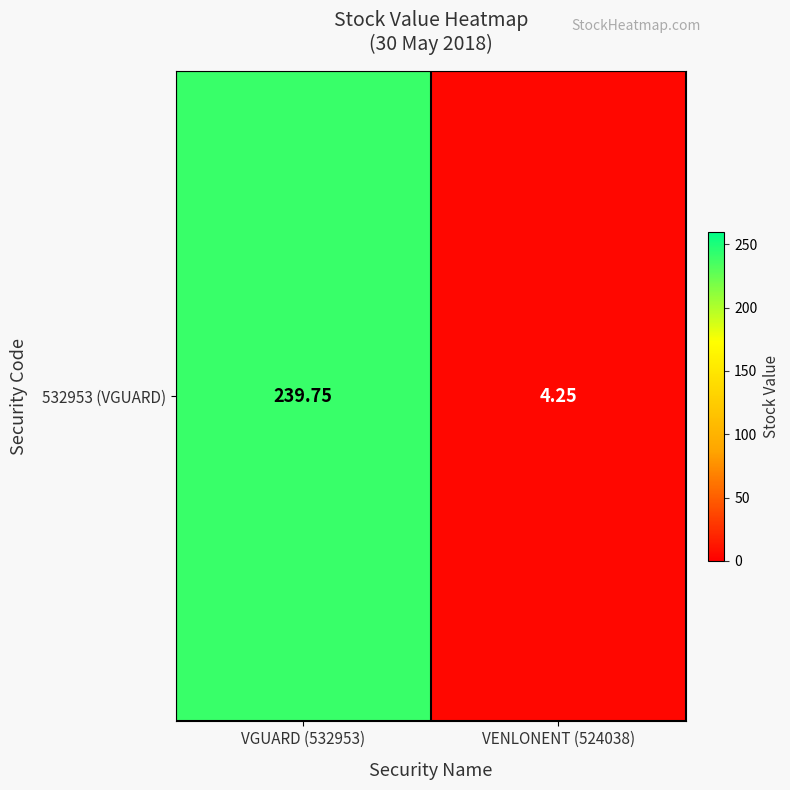

Is it true that the value at VGUARD (532953) is 90.5?

False